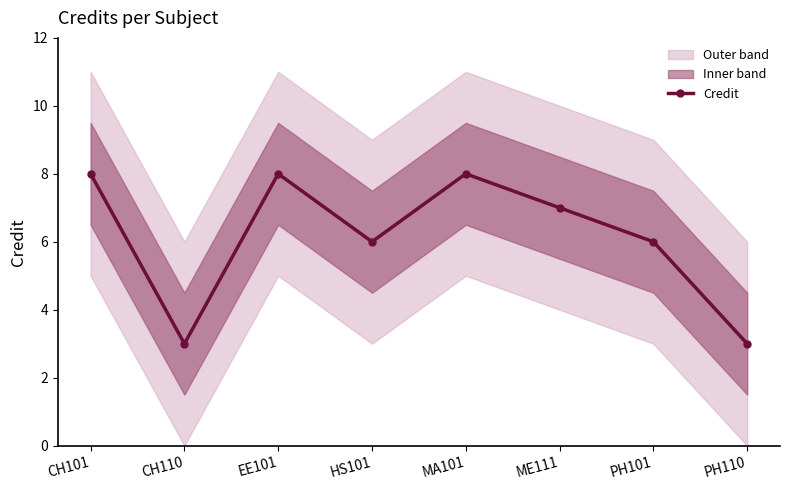

What is the greatest value displayed?

8